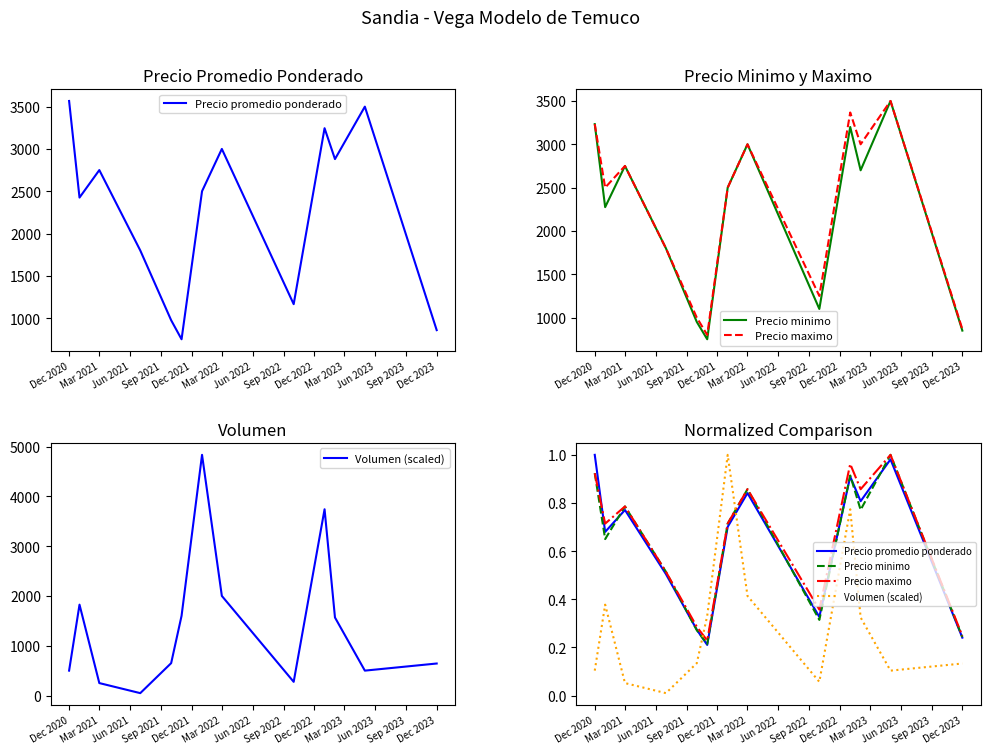

What are all the series names shown in the legend?

Precio promedio ponderado, Precio minimo, Precio maximo, Volumen (scaled)